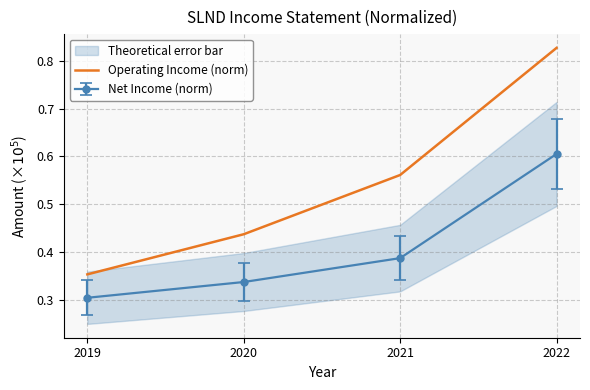

Is this an area chart (filled region under the line)?

No